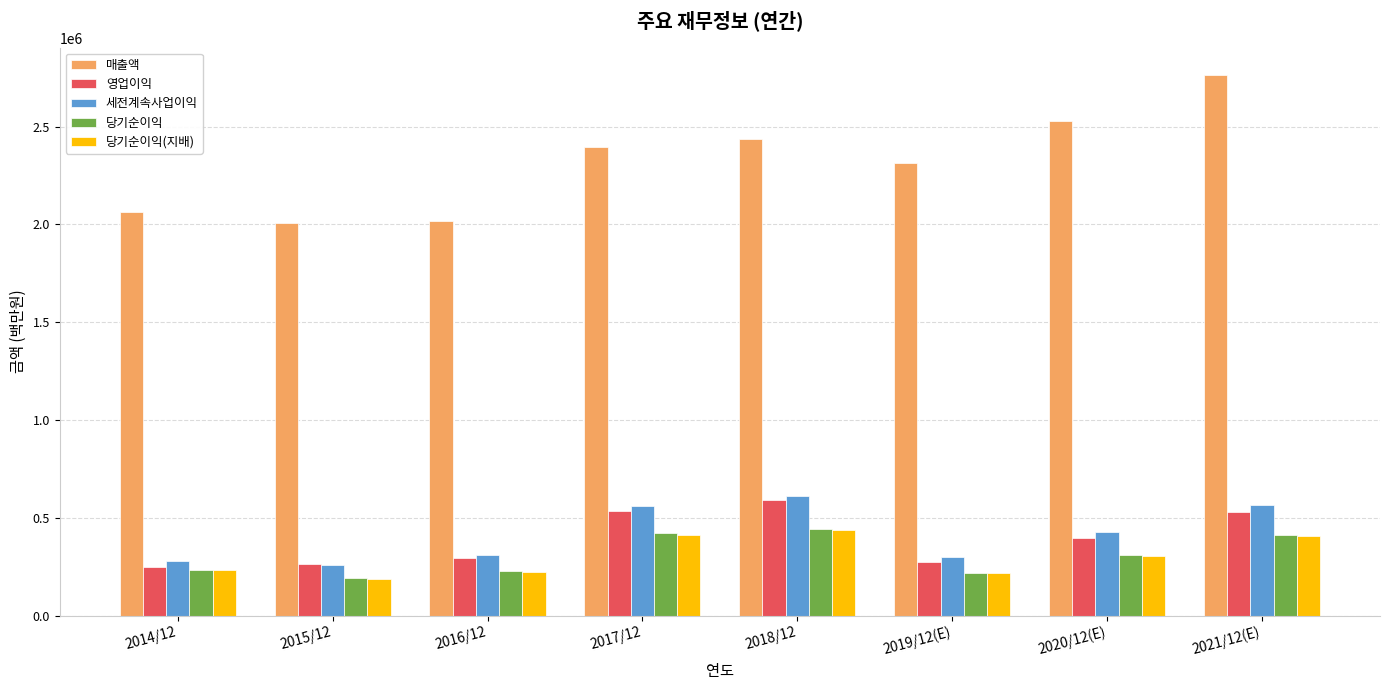

At which label does 세전계속사업이익 first exceed 425472?

2017/12